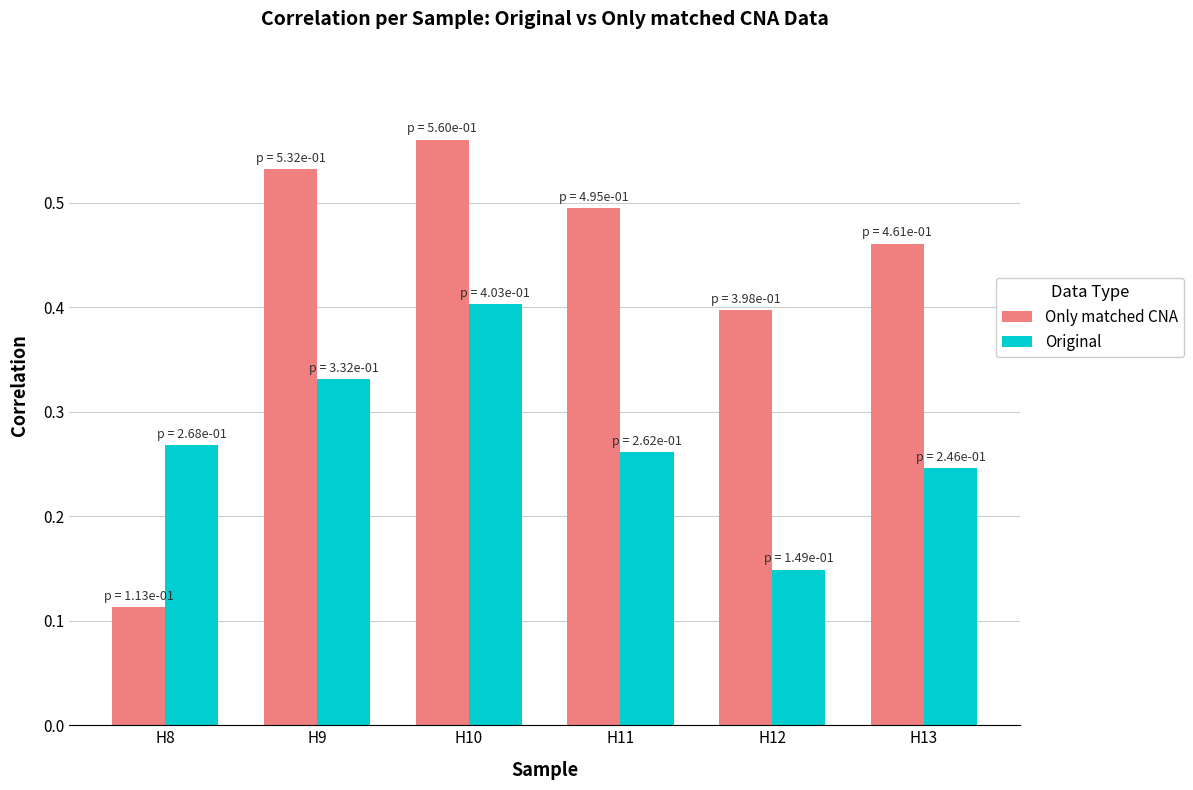

What is the sum of all Only matched CNA values?

2.6